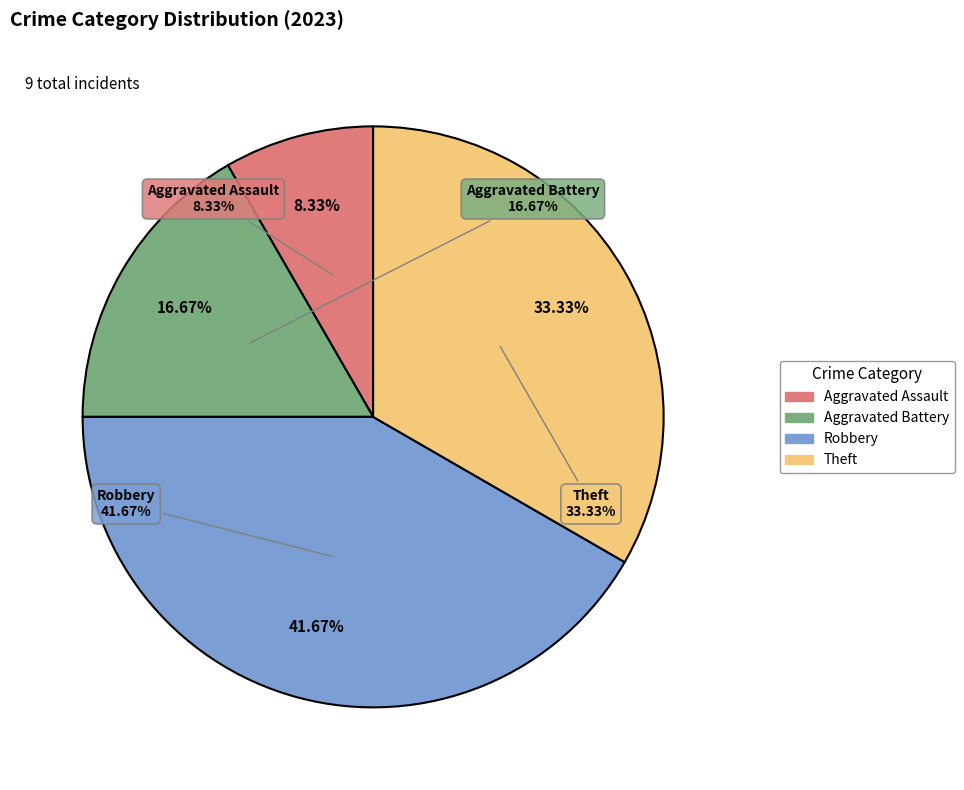

To the nearest percent, what portion does Aggravated Assault represent?

8%